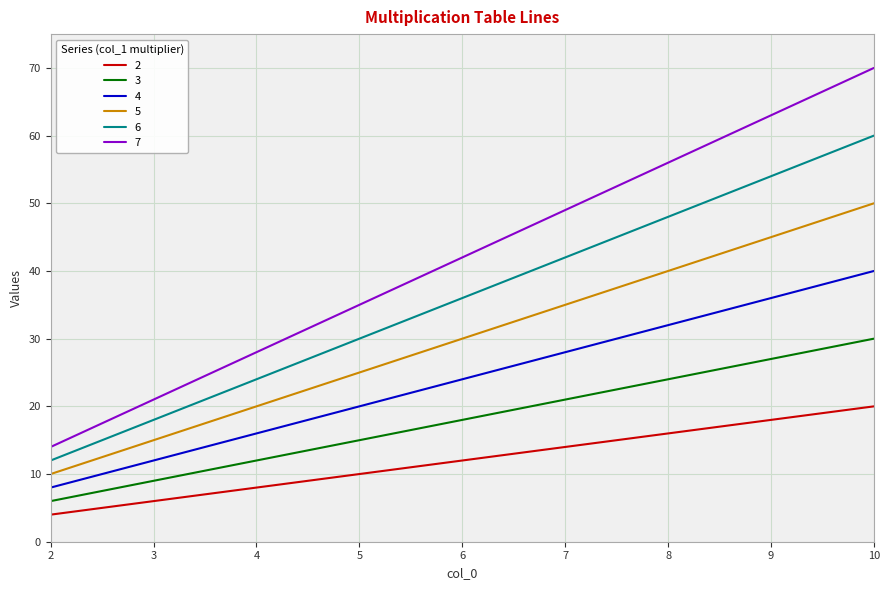

Which series has the widest spread of values?

7